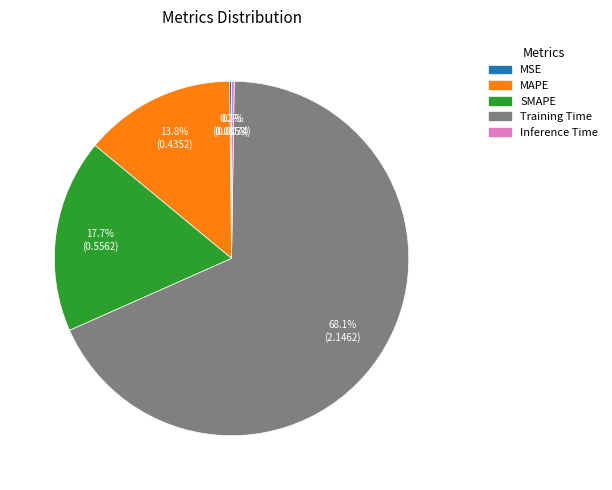

Between Training Time and SMAPE, which is larger?

Training Time